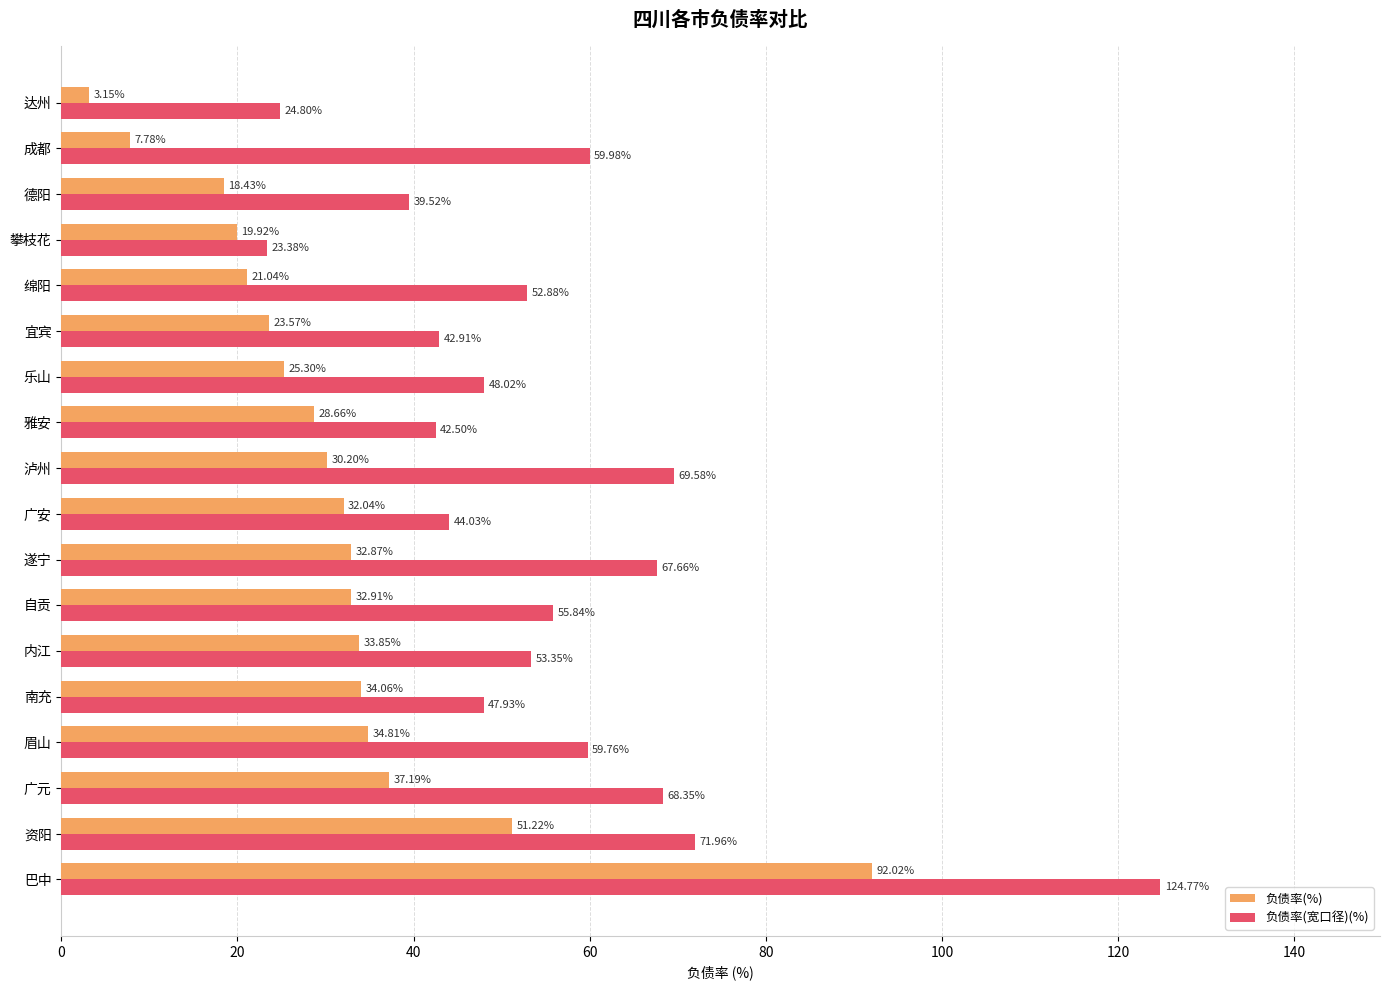

At which label does 负债率(宽口径)(%) reach its peak?

巴中